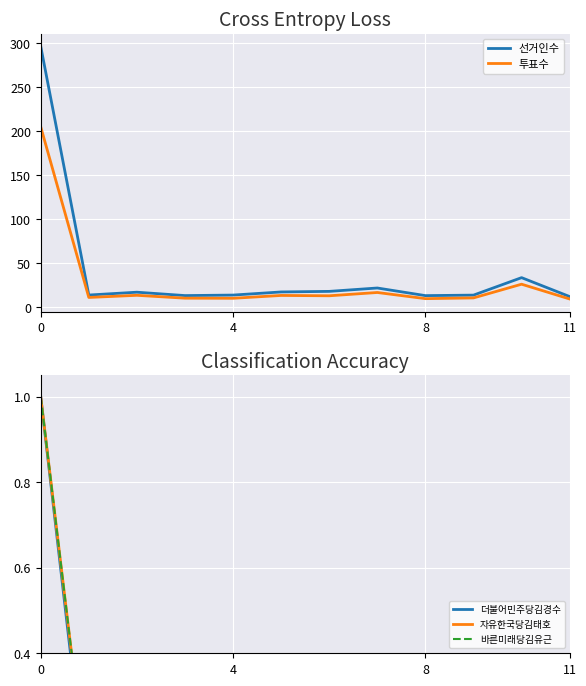

Is it true that 투표수 equals 1571.3 at 11?

False